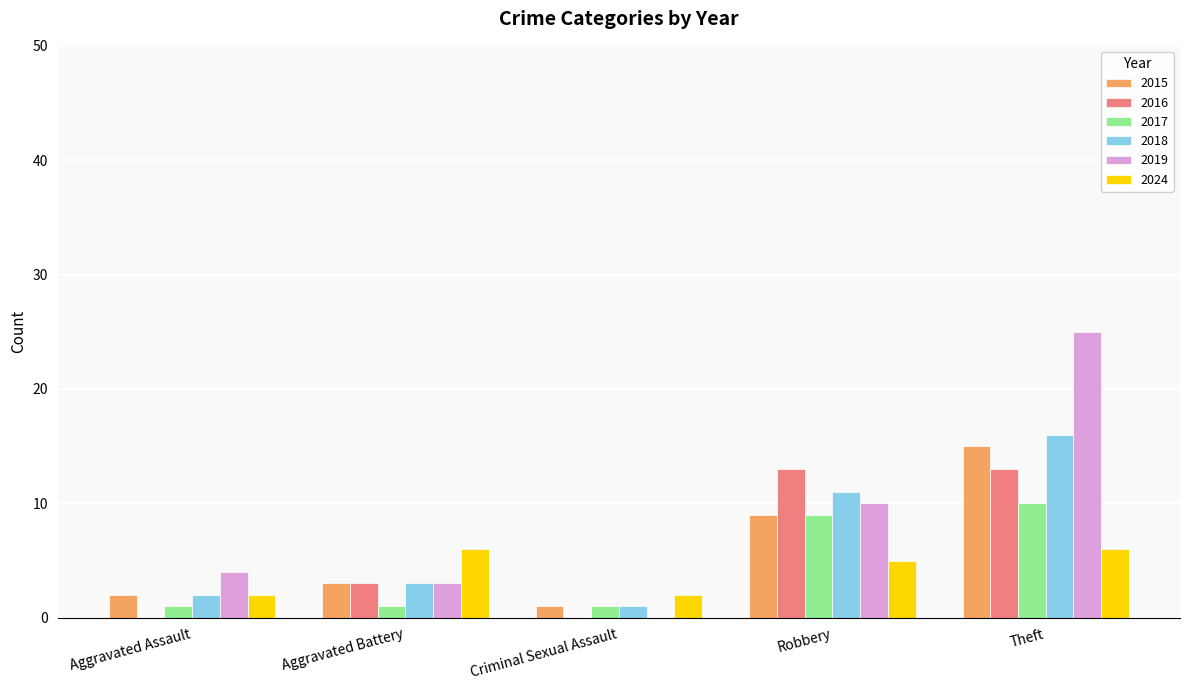

Reading right to left, list all the values displayed in this chart.

2015: Theft=15	Robbery=9	Criminal Sexual Assault=1	Aggravated Battery=3	Aggravated Assault=2
2016: Theft=13	Robbery=13	Criminal Sexual Assault=0	Aggravated Battery=3	Aggravated Assault=0
2017: Theft=10	Robbery=9	Criminal Sexual Assault=1	Aggravated Battery=1	Aggravated Assault=1
2018: Theft=16	Robbery=11	Criminal Sexual Assault=1	Aggravated Battery=3	Aggravated Assault=2
2019: Theft=25	Robbery=10	Criminal Sexual Assault=0	Aggravated Battery=3	Aggravated Assault=4
2024: Theft=6	Robbery=5	Criminal Sexual Assault=2	Aggravated Battery=6	Aggravated Assault=2